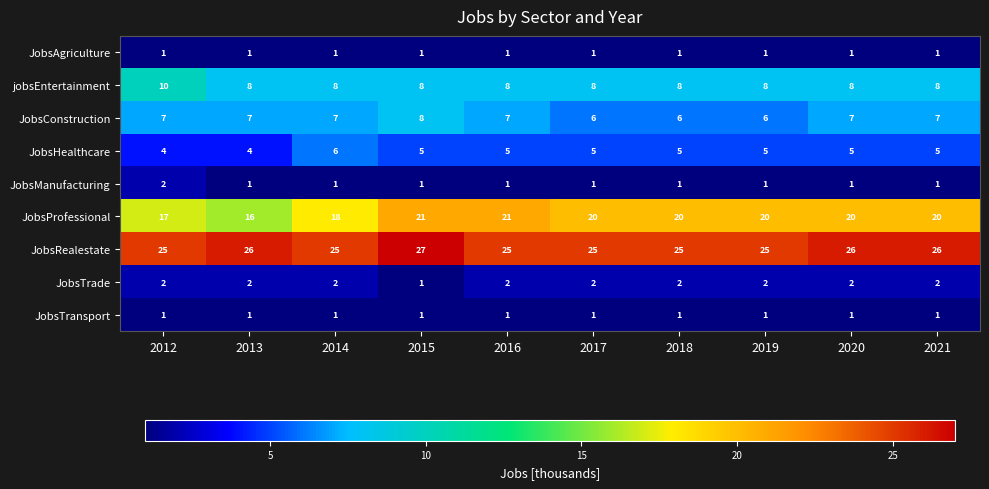

Which series has the largest range (max minus min)?

JobsProfessional